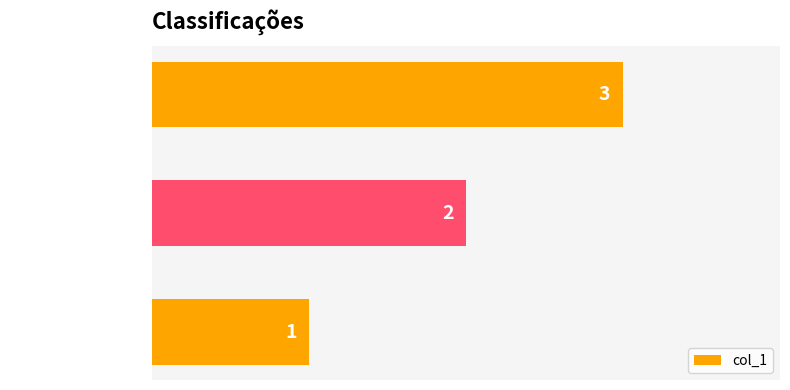

How many data points does each series have?

3